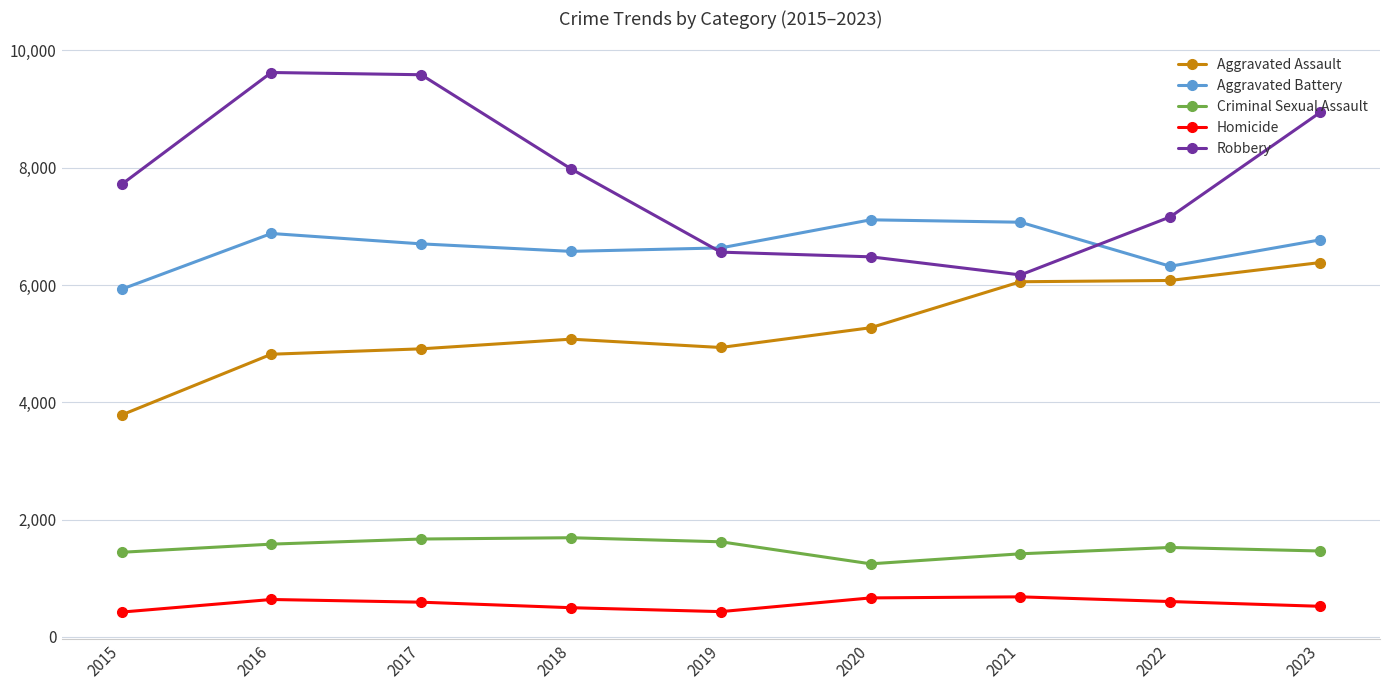

What is the maximum value for Aggravated Battery?

7111